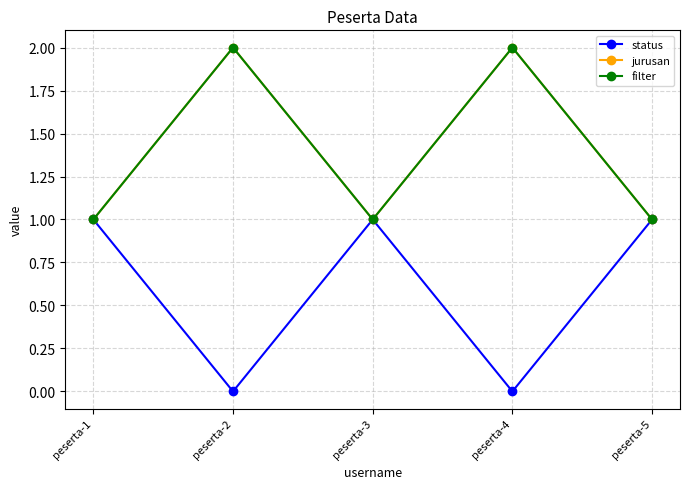

Which category has the lowest value across all series?

peserta-2